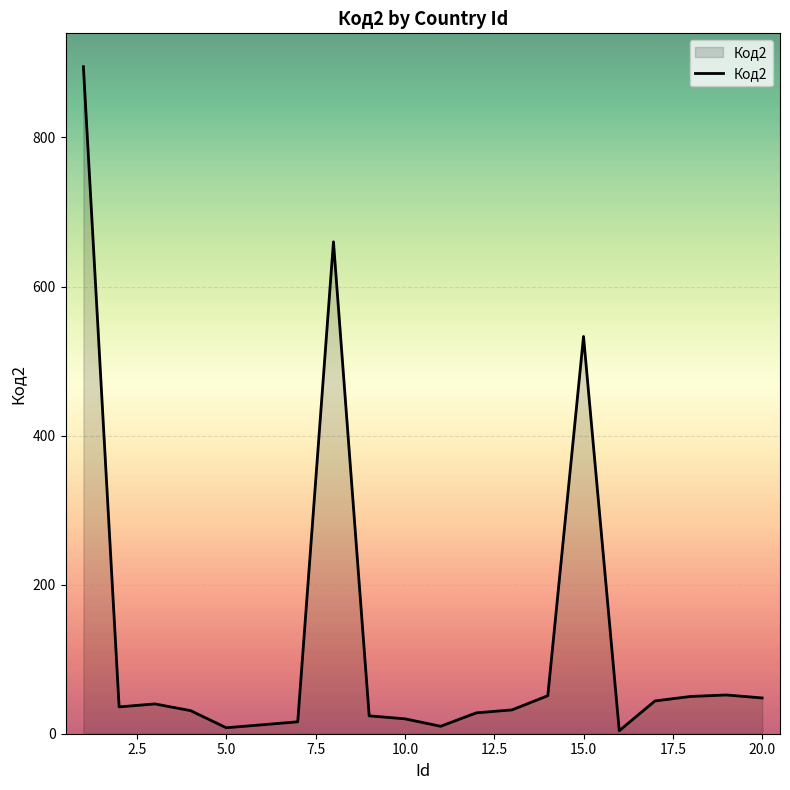

What is the difference between the maximum and minimum values?

891